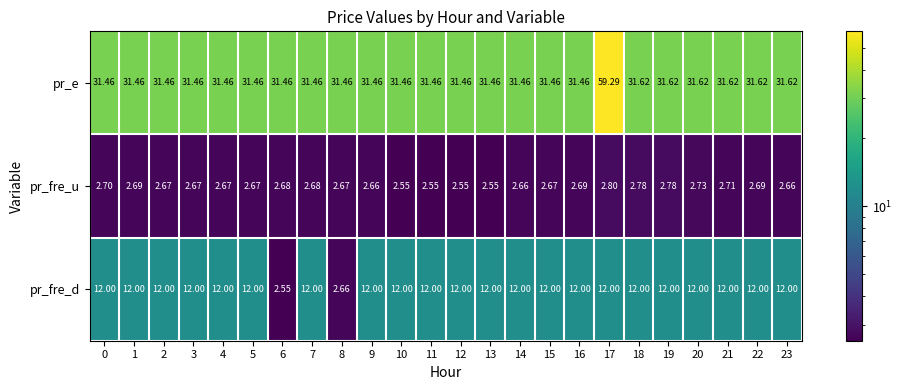

List the series in order of their overall mean, lowest first.

pr_fre_u, pr_fre_d, pr_e